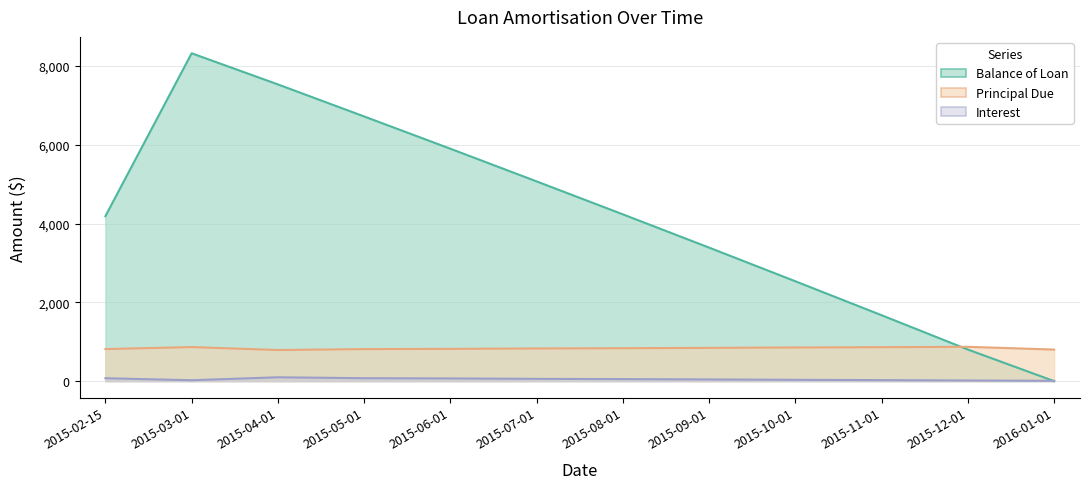

Between 2015-06-01 and 2015-09-01, which series saw the biggest shift?

Balance of Loan